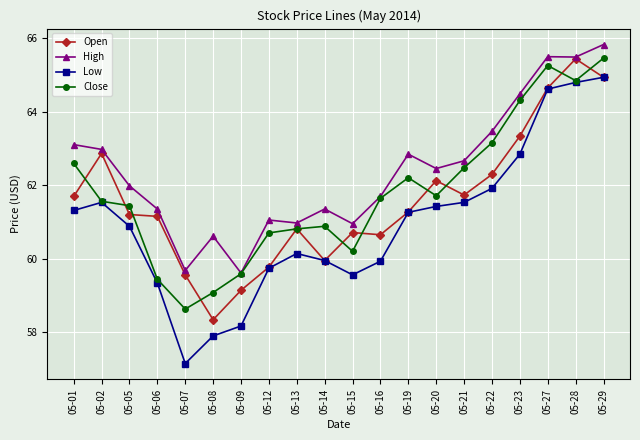

What is the sum of all Open values?

1231.6